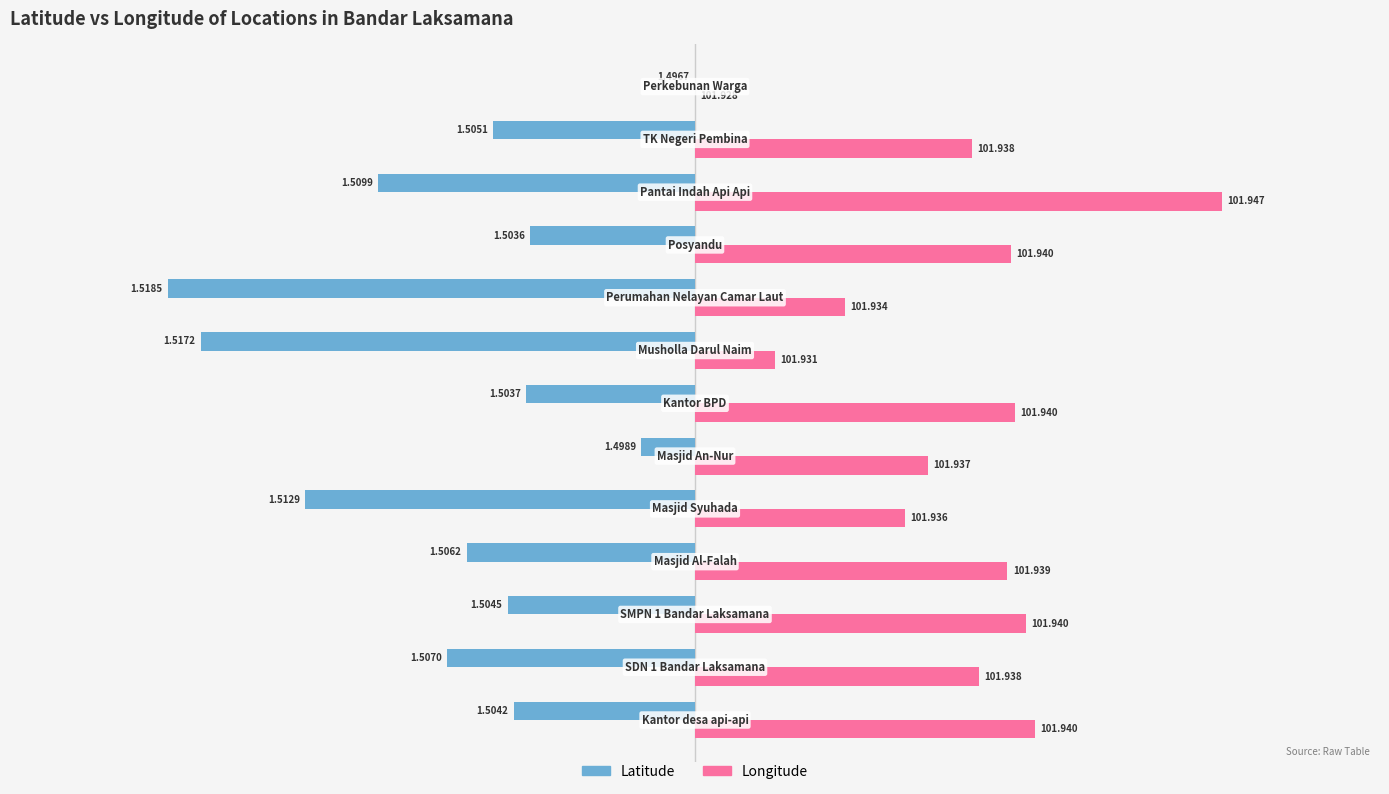

Which series has the largest total across all categories?

Longitude